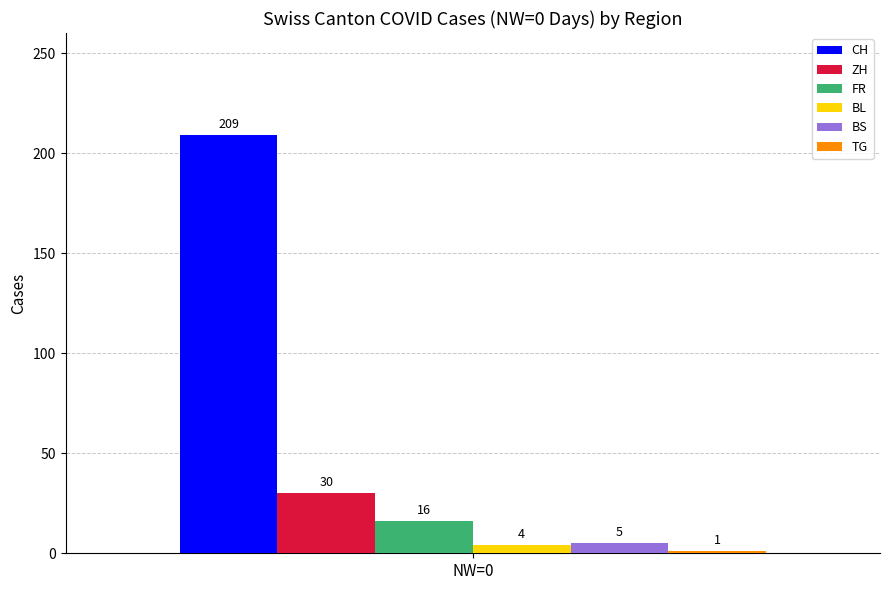

List the labels in order of BS value, smallest first.

NW=0